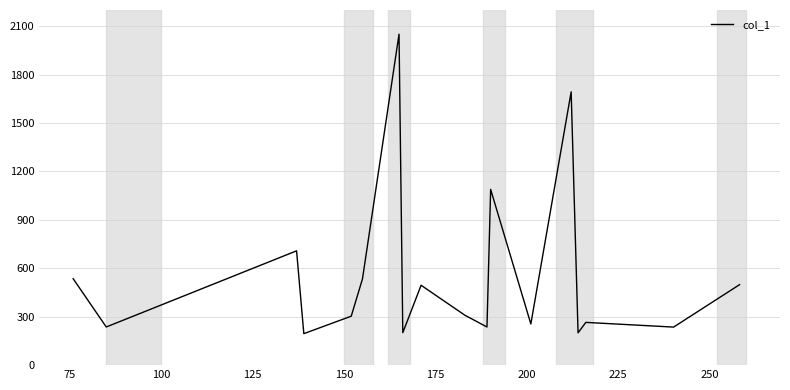

What is the greatest value displayed?

2050.2